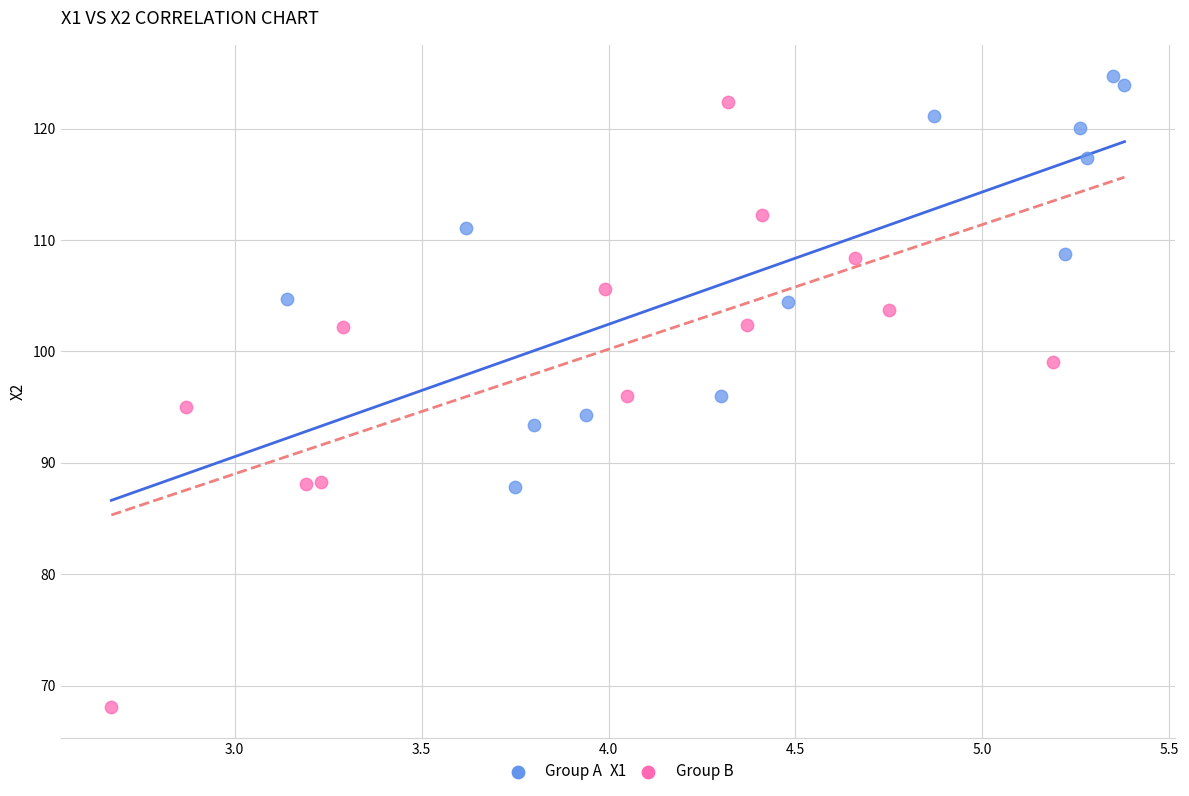

Which series reaches the minimum Y coordinate?

Group B